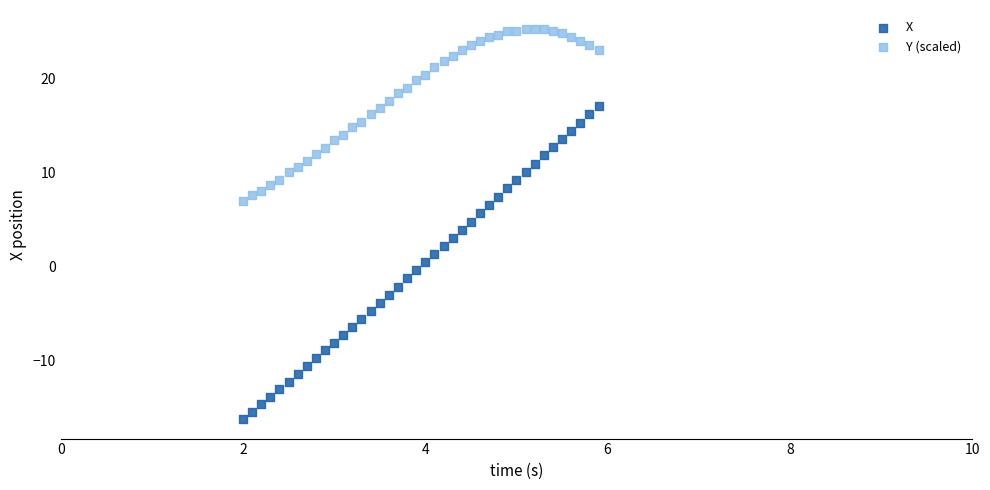

Which series reaches the minimum Y coordinate?

X